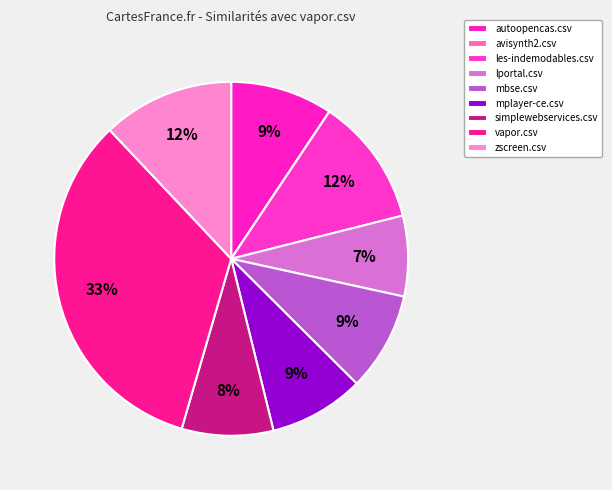

What percentage is the vapor.csv slice, to the nearest percent?

33%